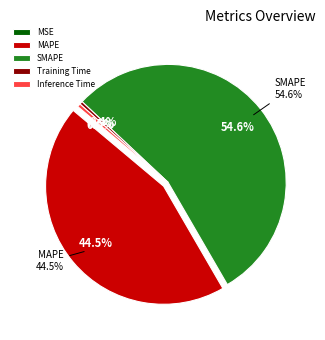

Rank the categories by value from lowest to highest.

MSE, Training Time, Inference Time, MAPE, SMAPE